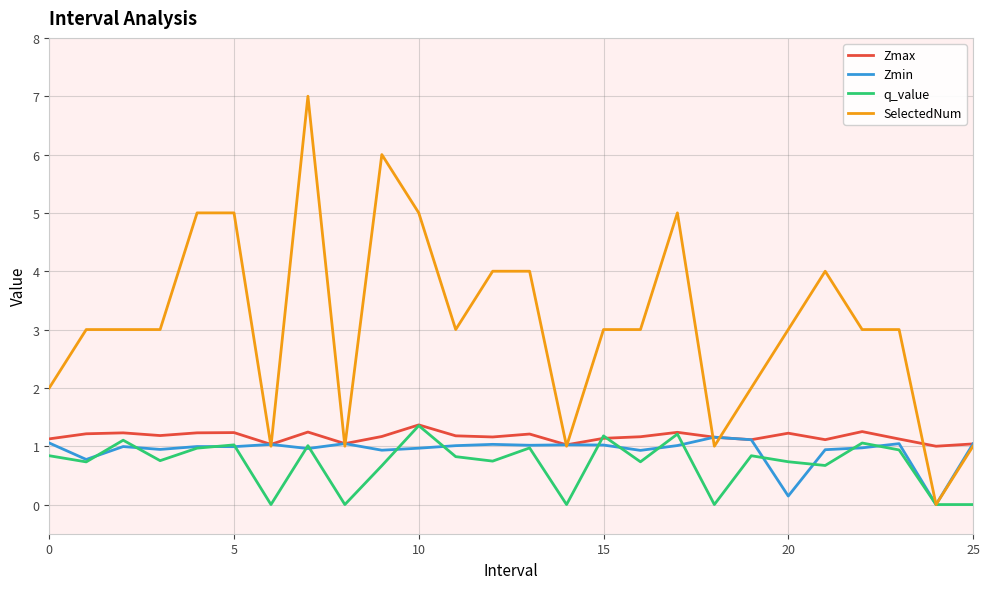

Which series has the largest range (max minus min)?

SelectedNum